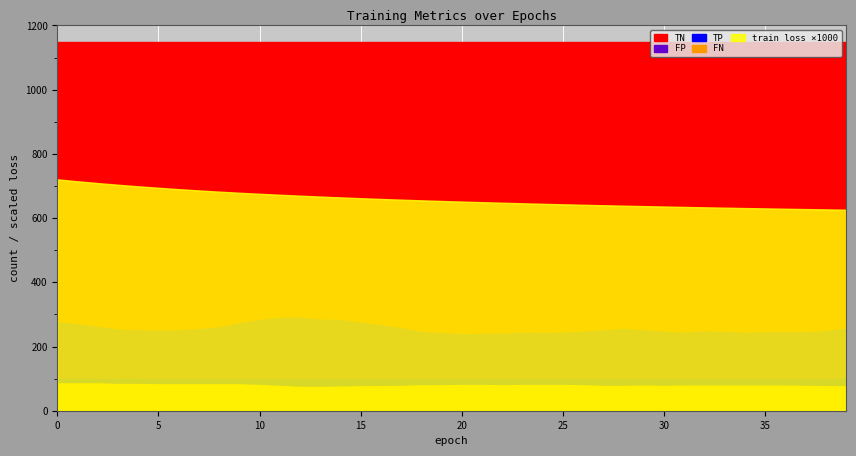

Which series has the widest spread of values?

TN